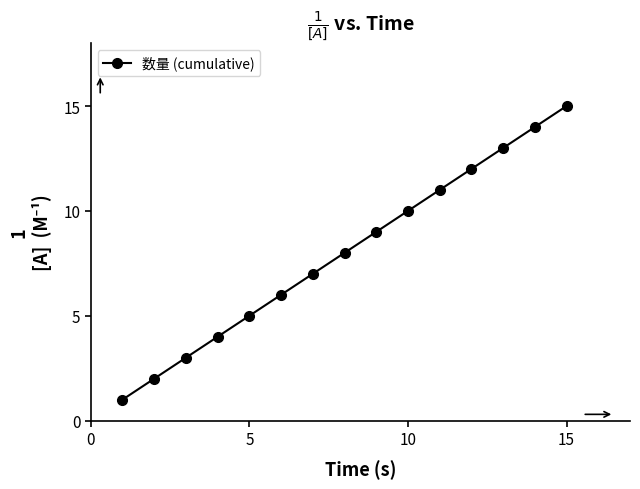

How many series are shown in this chart?

1